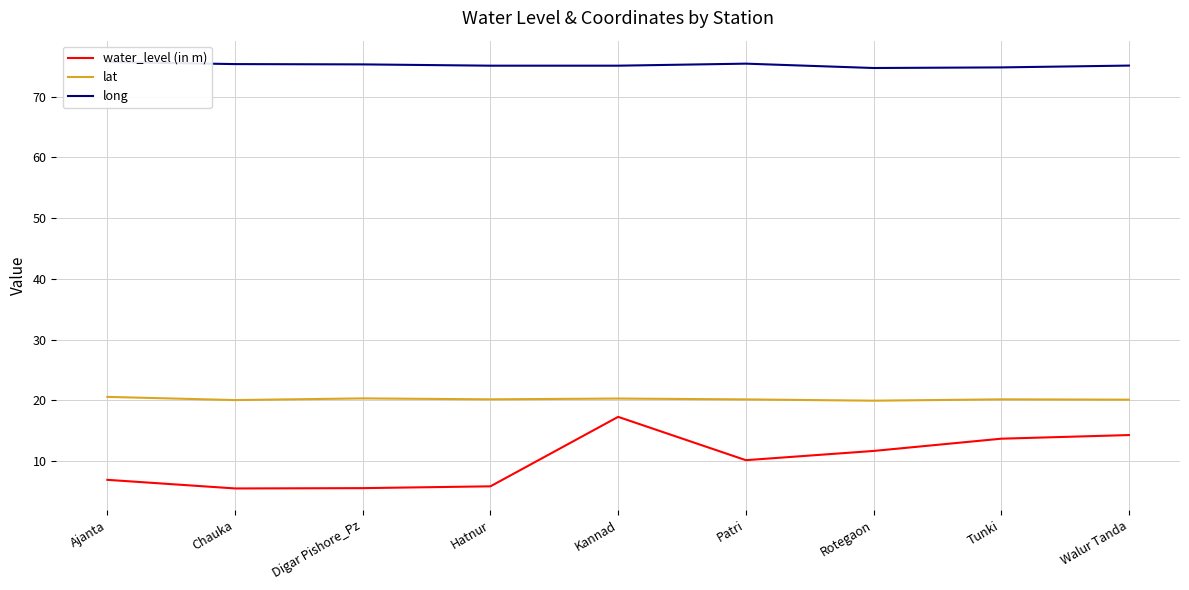

The value of water_level (in m) at Walur Tanda is 14.2. True or false?

True